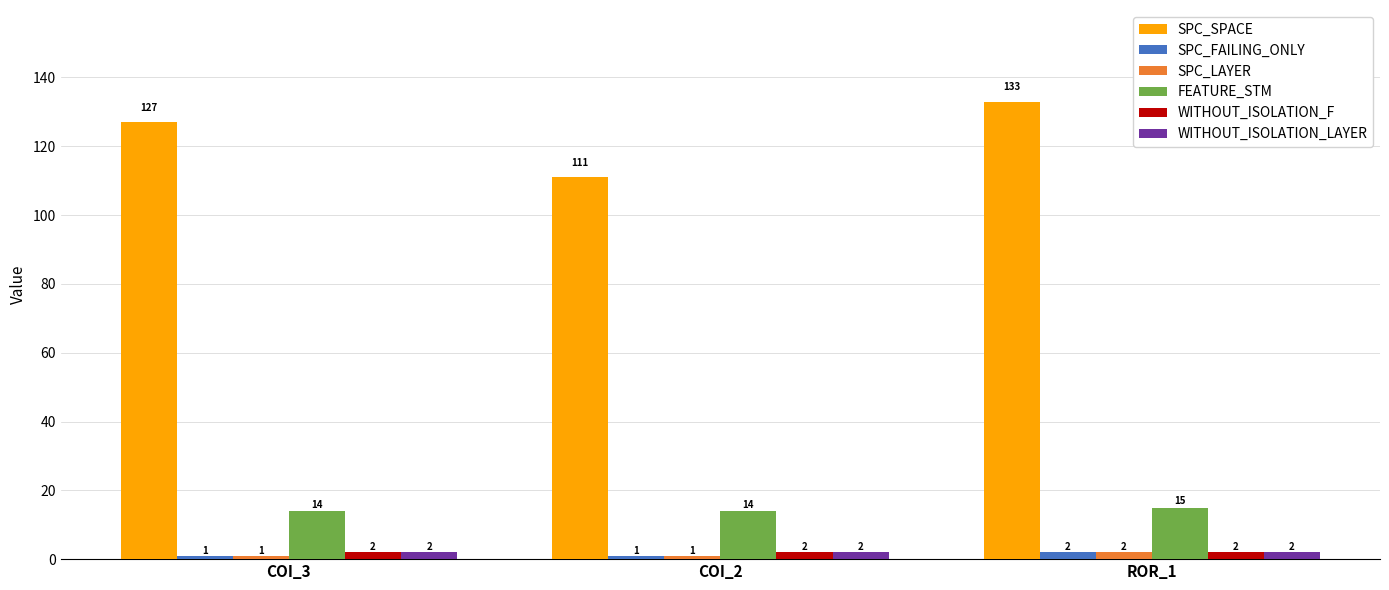

How many groups of bars are there?

3